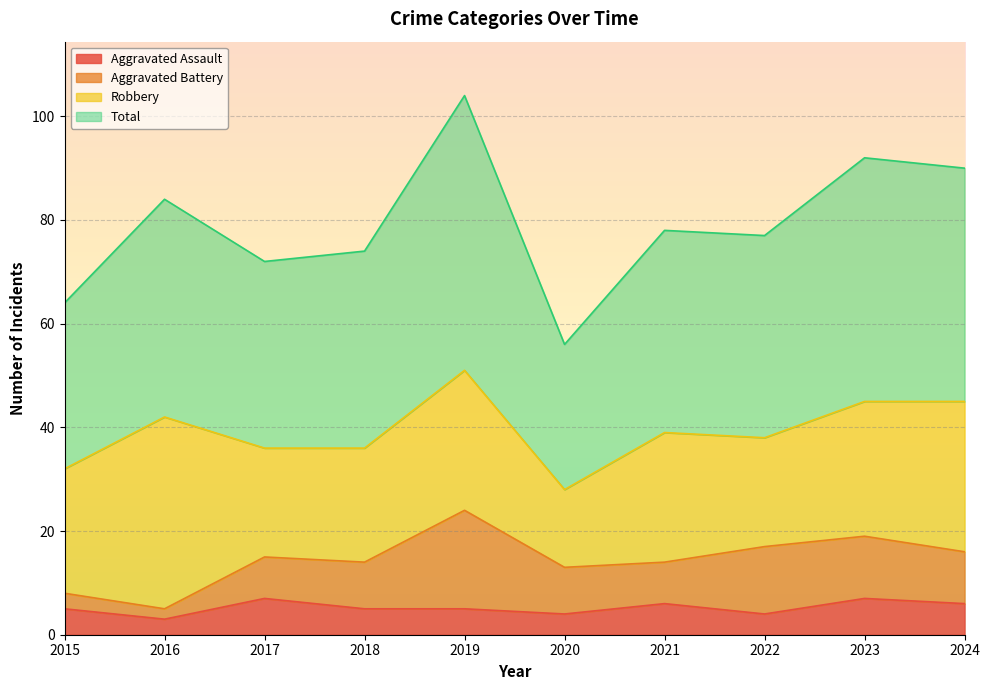

True or false: Aggravated Assault has a value of 11 at 2021.

False